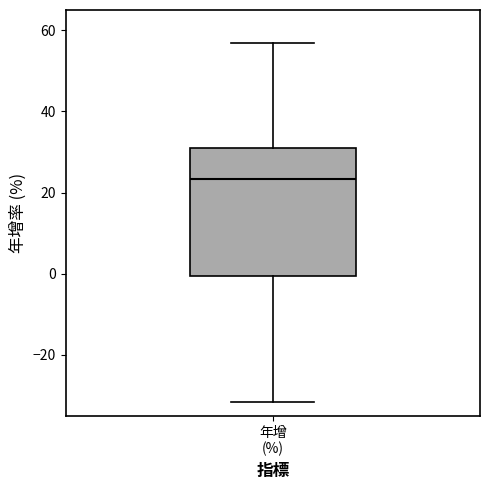

Read this box plot against the y-axis: the position of the median line, the range covered by the box, and the ends of both whiskers. The values are not printed on the chart, so give them approximately, as read against the axis.

median 24, box 0 to 30, whiskers -32 to 56